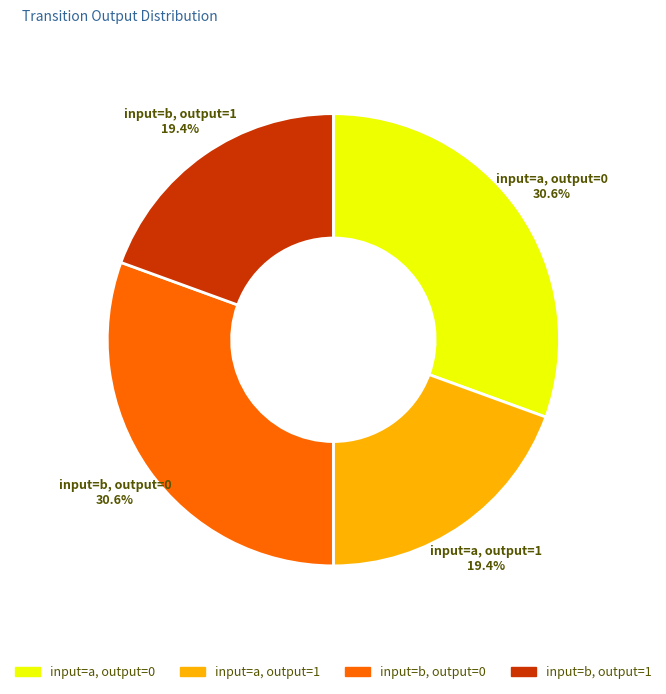

Does any single category account for the majority?

No